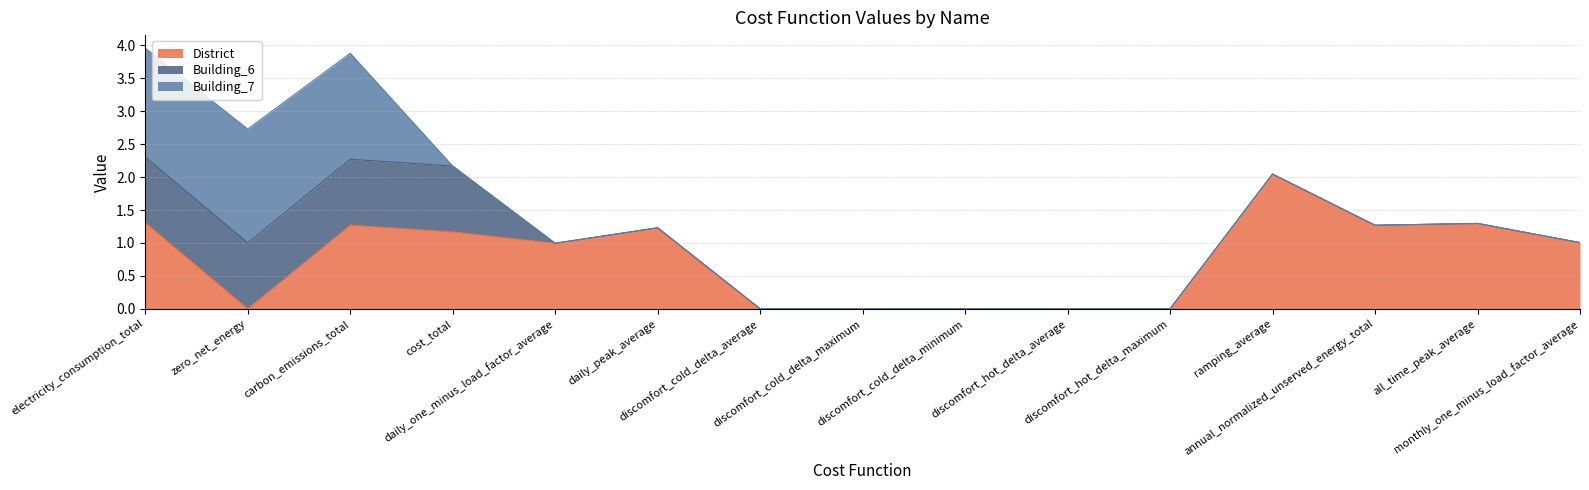

True or false: District has more than 0 points higher than both neighbors.

True